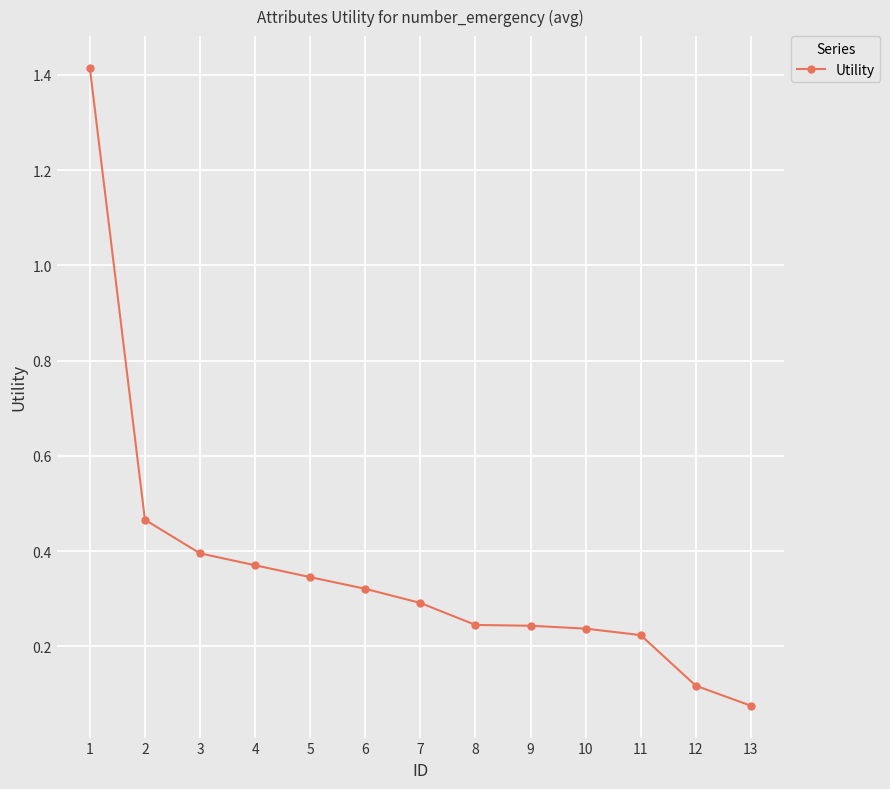

What is the maximum value shown in the chart?

1.4